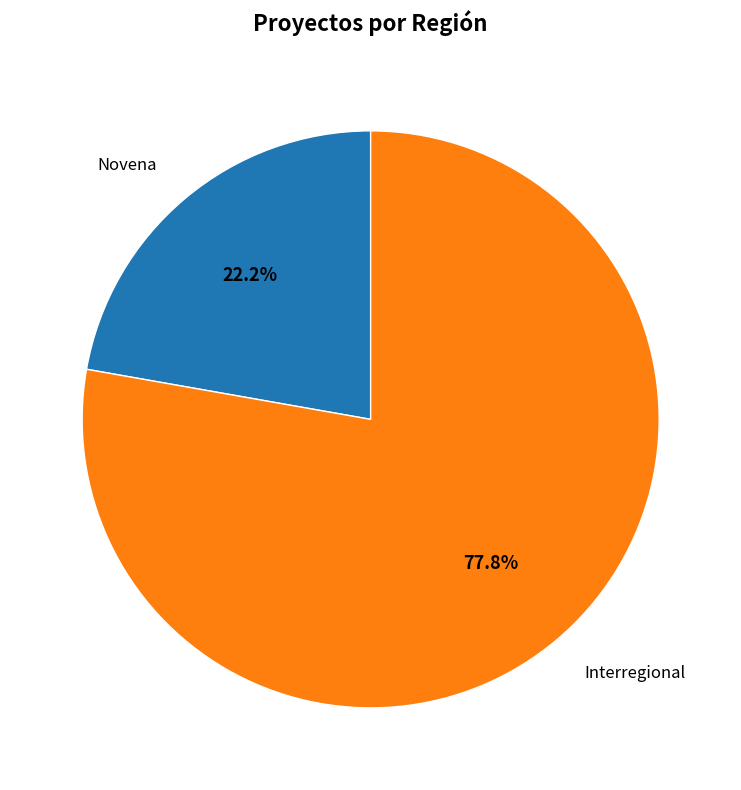

Which slice is the largest?

Interregional